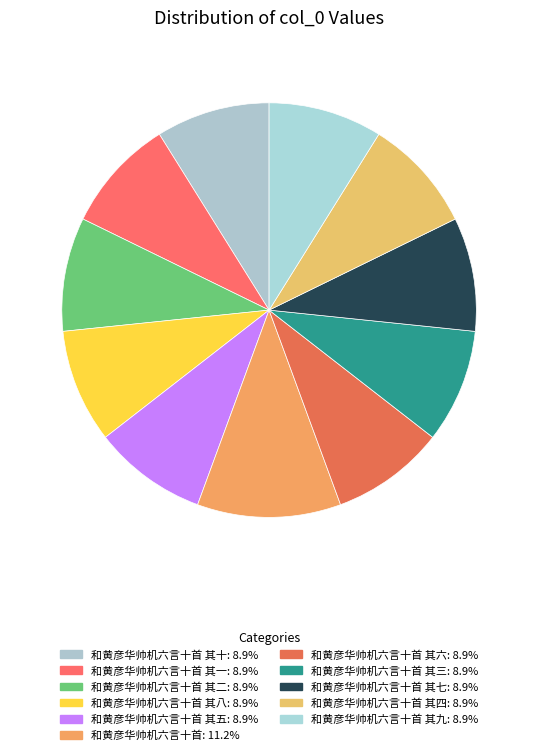

How many slices are in this pie chart?

11